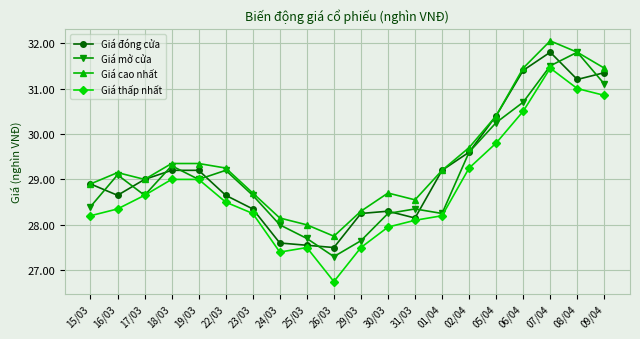

What position from the left is 05/04?

16